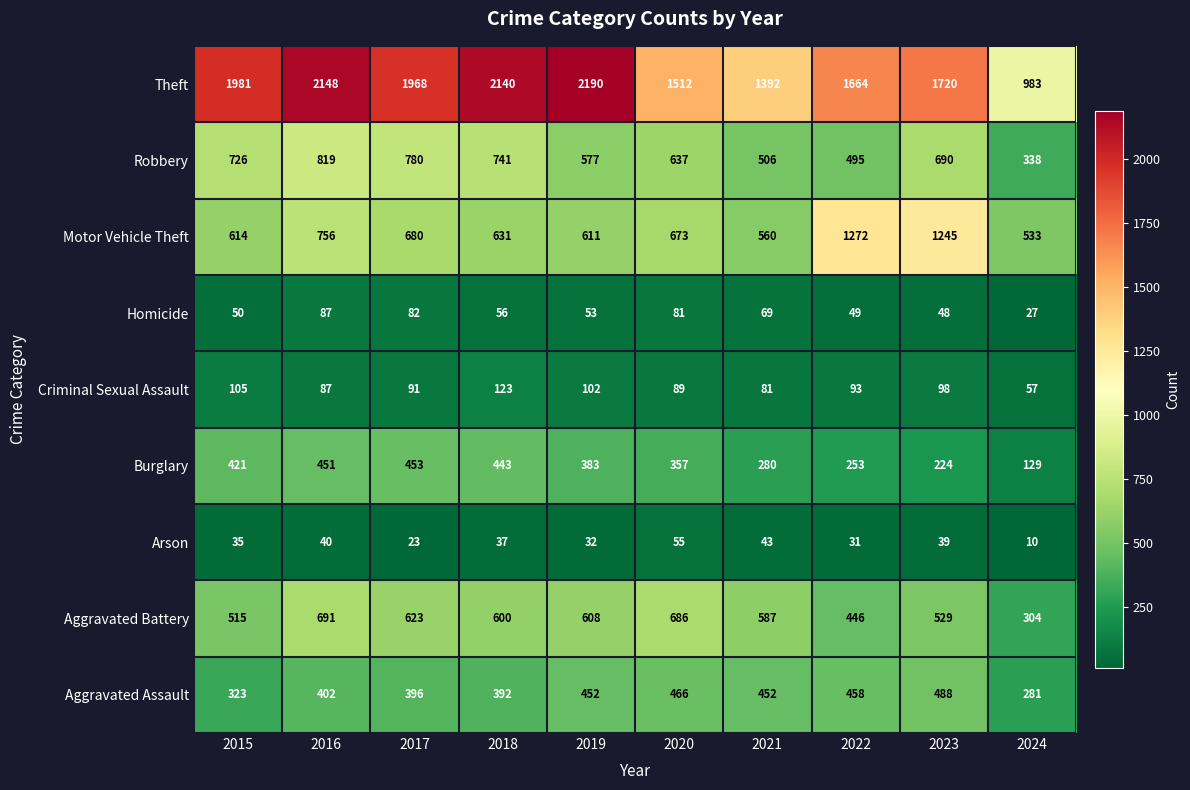

Which label corresponds to the largest value in the chart?

2019